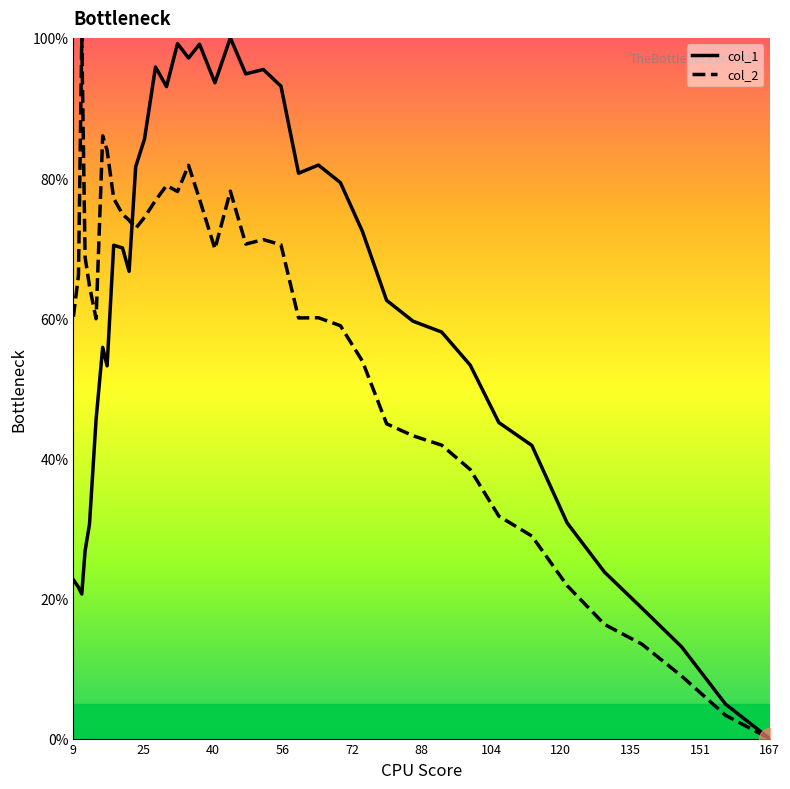

At how many categories does at least one series exceed 10?

37